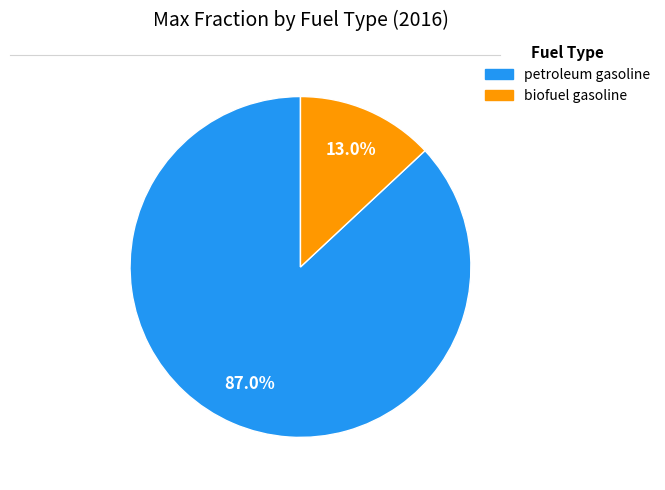

Does any single category account for the majority?

Yes